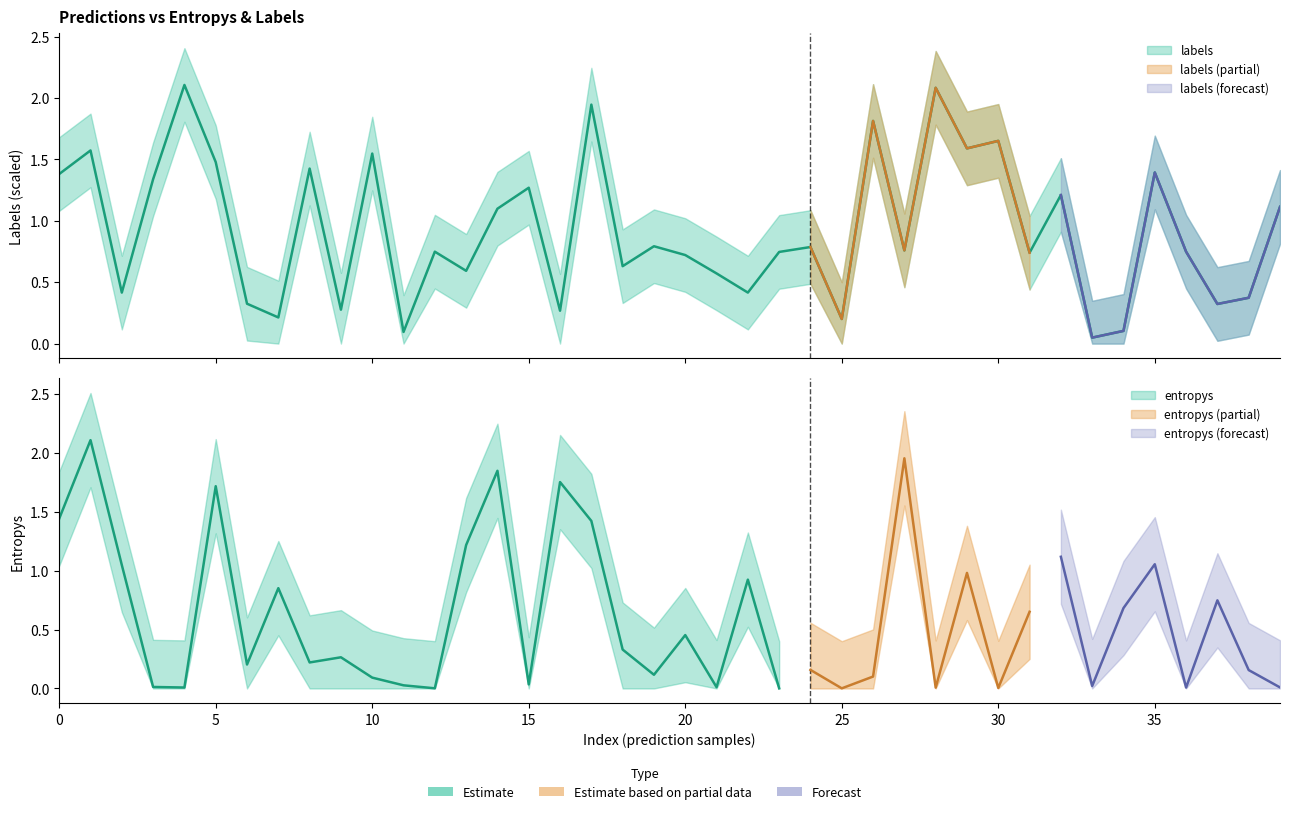

The chart shows a value of 0.4 at 15. True or false?

False